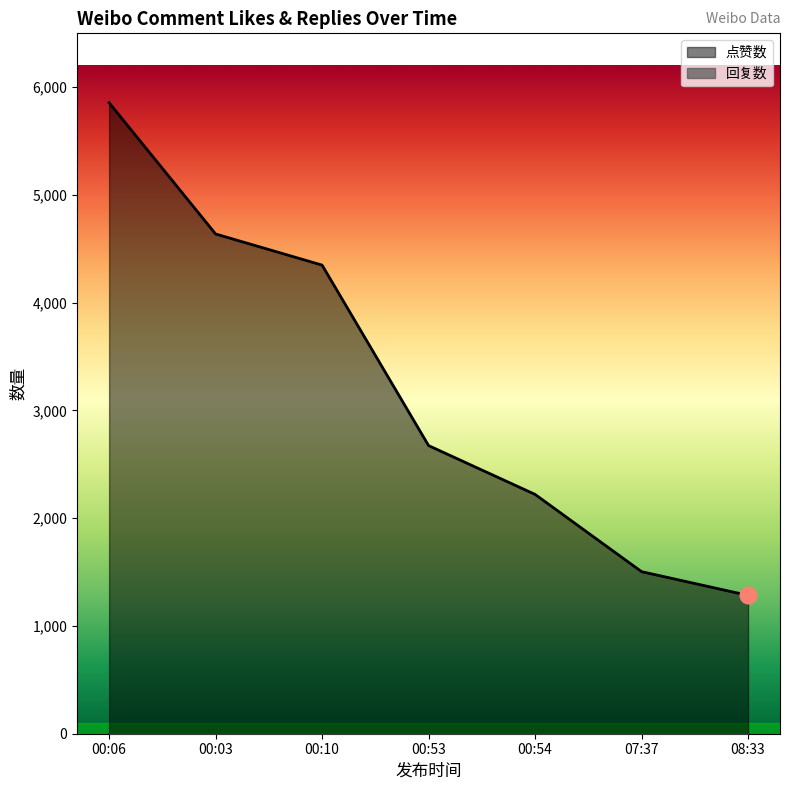

What is the label of the 3rd point from the right?

00:54